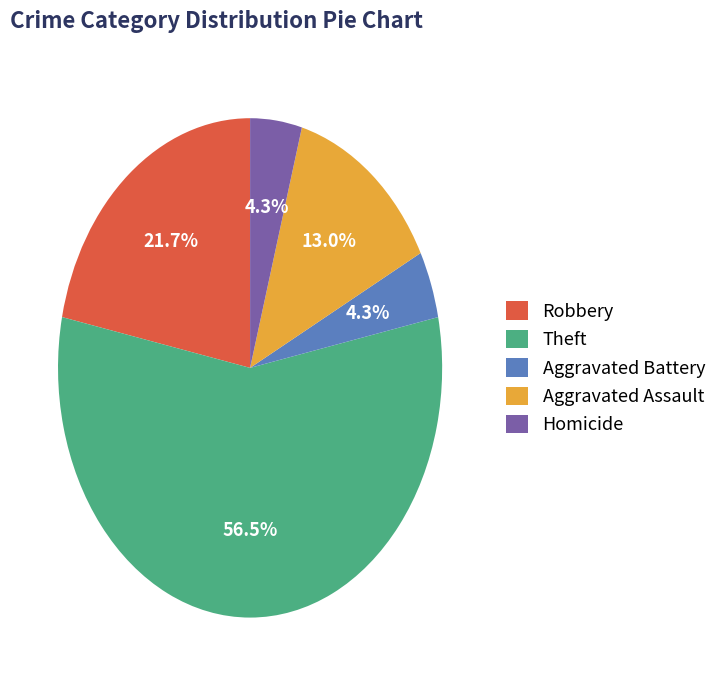

What percentage is the Homicide slice, to the nearest percent?

4%